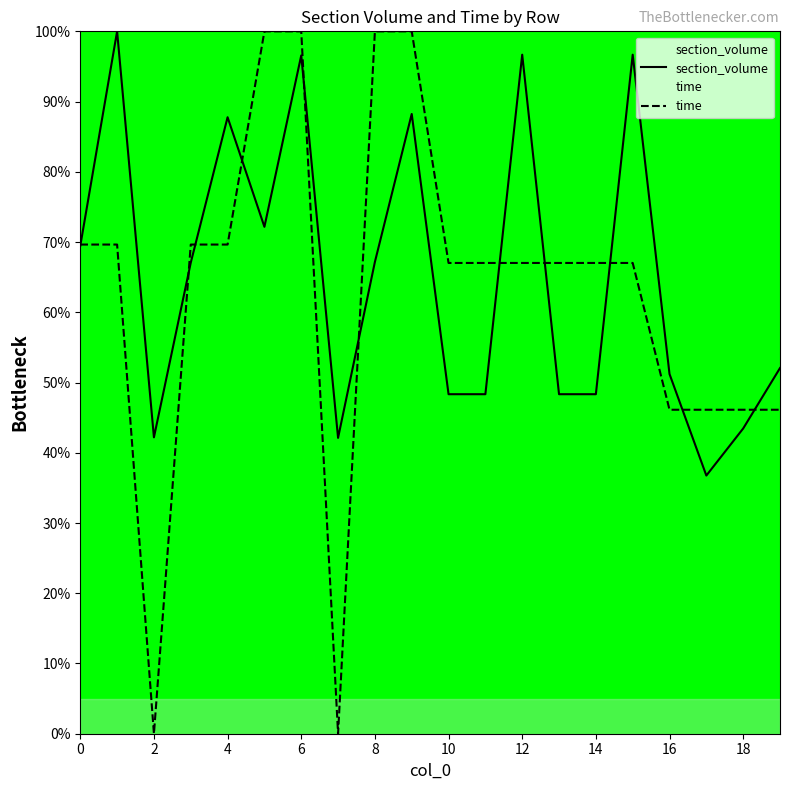

At which category is the sum across all series the highest?

6